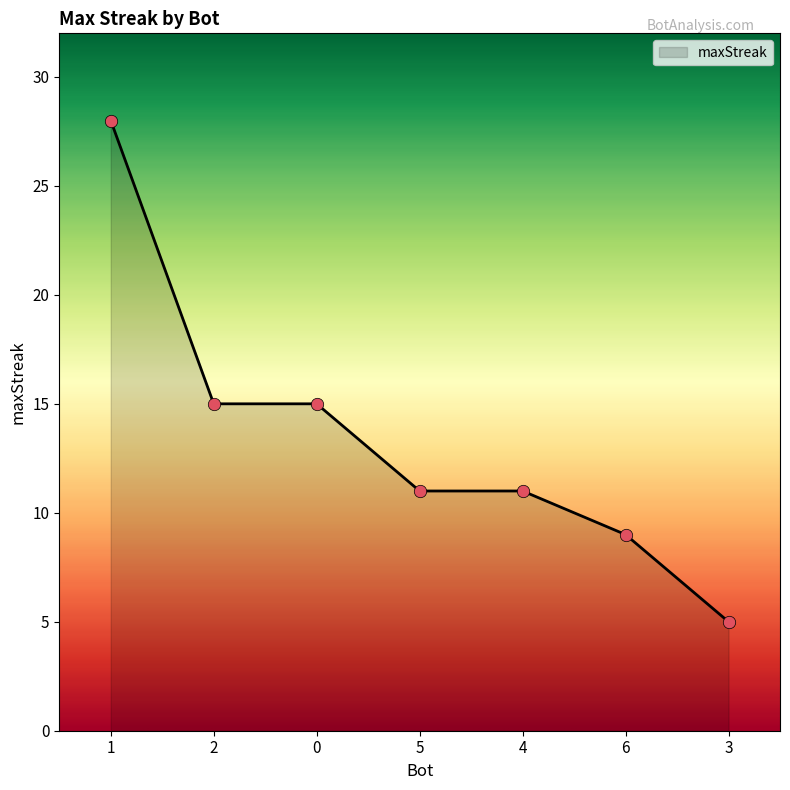

Which has a higher value, 3 or 2?

2